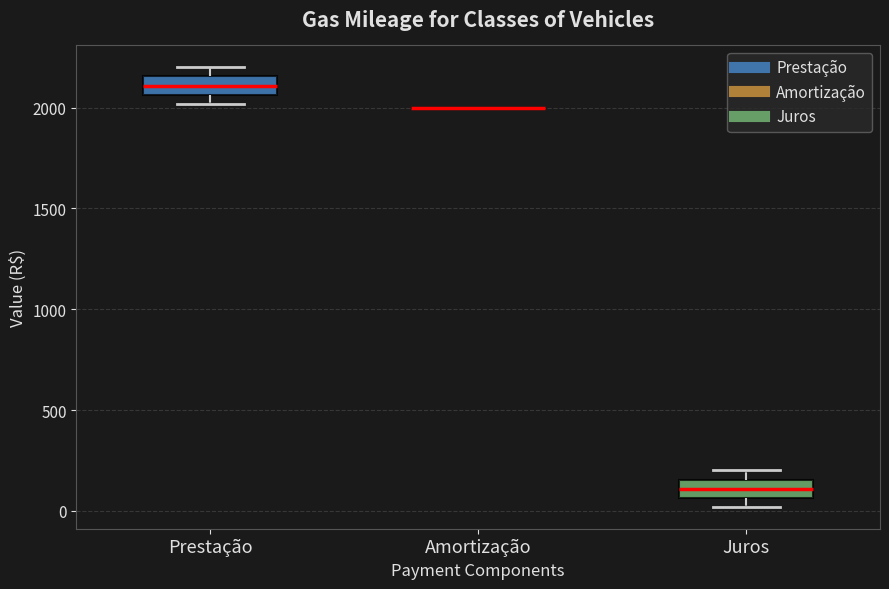

Reading left to right, transcribe this box plot: for each box, give where its median line is, the range the box spans, and where its two whiskers end, as read against the y-axis. The values are not printed on the chart, so give them approximately, as read against the axis.

Prestação: median 2100, box 2050 to 2150, whiskers 2000 to 2200
Amortização: box collapsed to a line at 2000, whiskers 2000 to 2000
Juros: median 100, box 50 to 150, whiskers 0 to 200